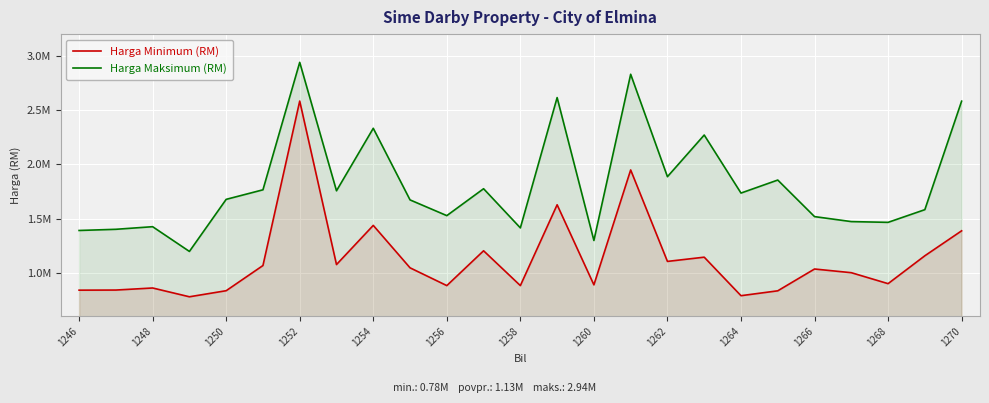

True or false: Harga Maksimum (RM) and Harga Minimum (RM) intersect in this chart.

False